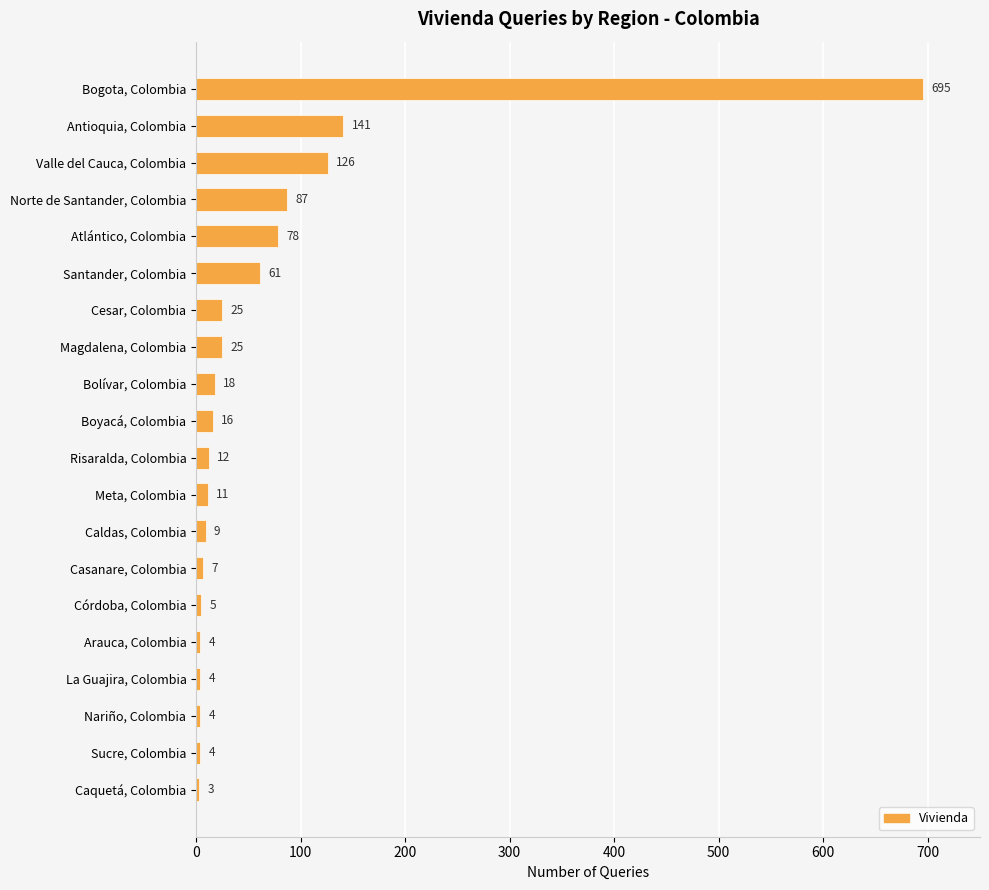

True or false: the data shows 1239 at Bogota, Colombia.

False